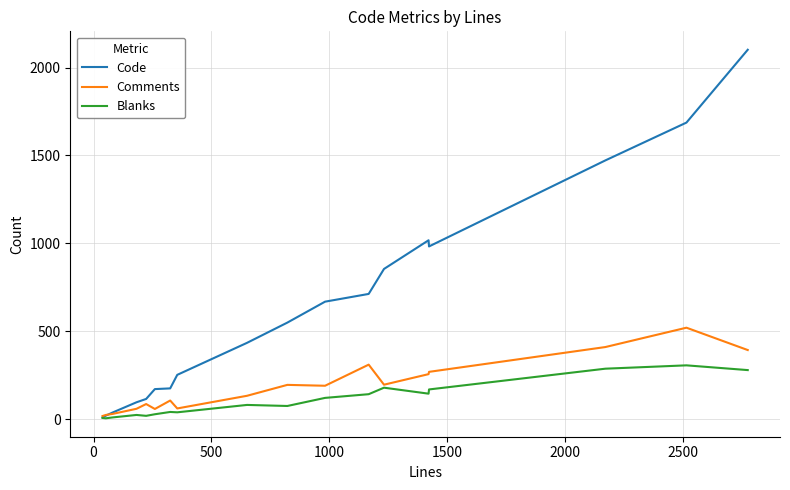

What is the highest value of the Comments series?

521